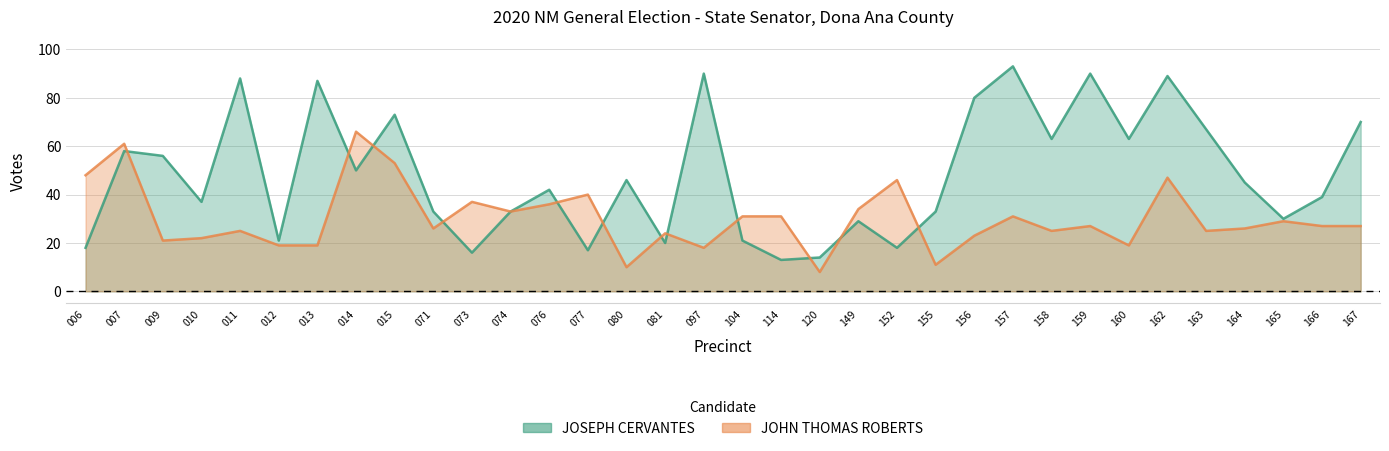

What is the maximum value shown in the chart?

93